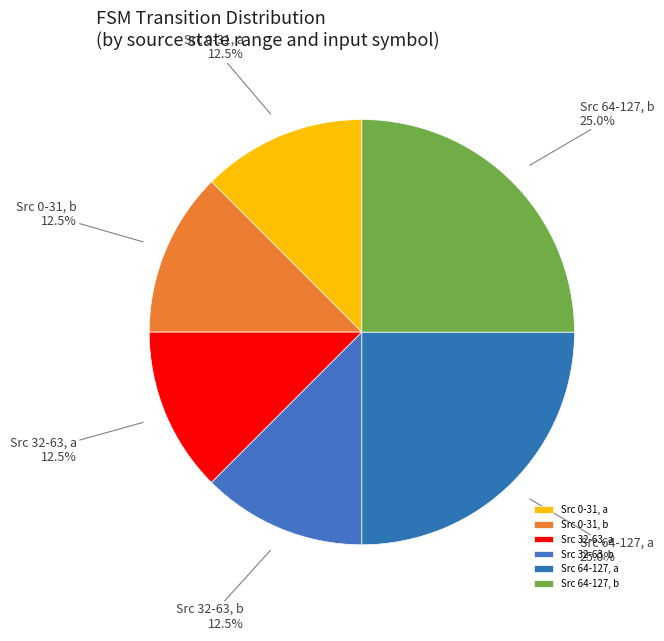

Is there a majority slice in this chart?

No